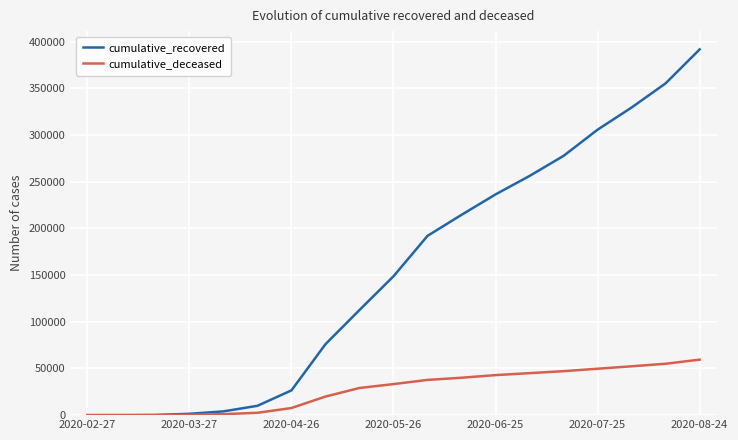

Which series has the largest total across all categories?

cumulative_recovered